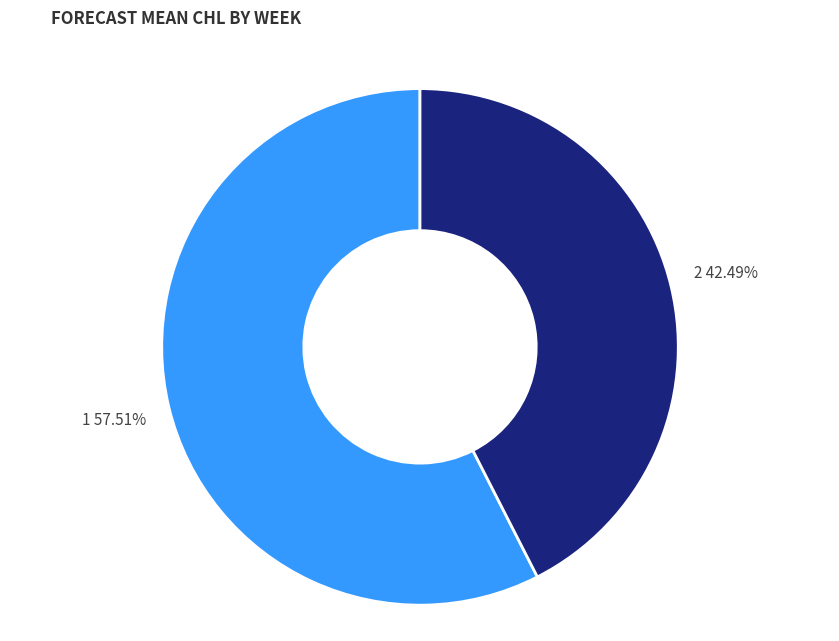

Is there a majority slice in this chart?

Yes